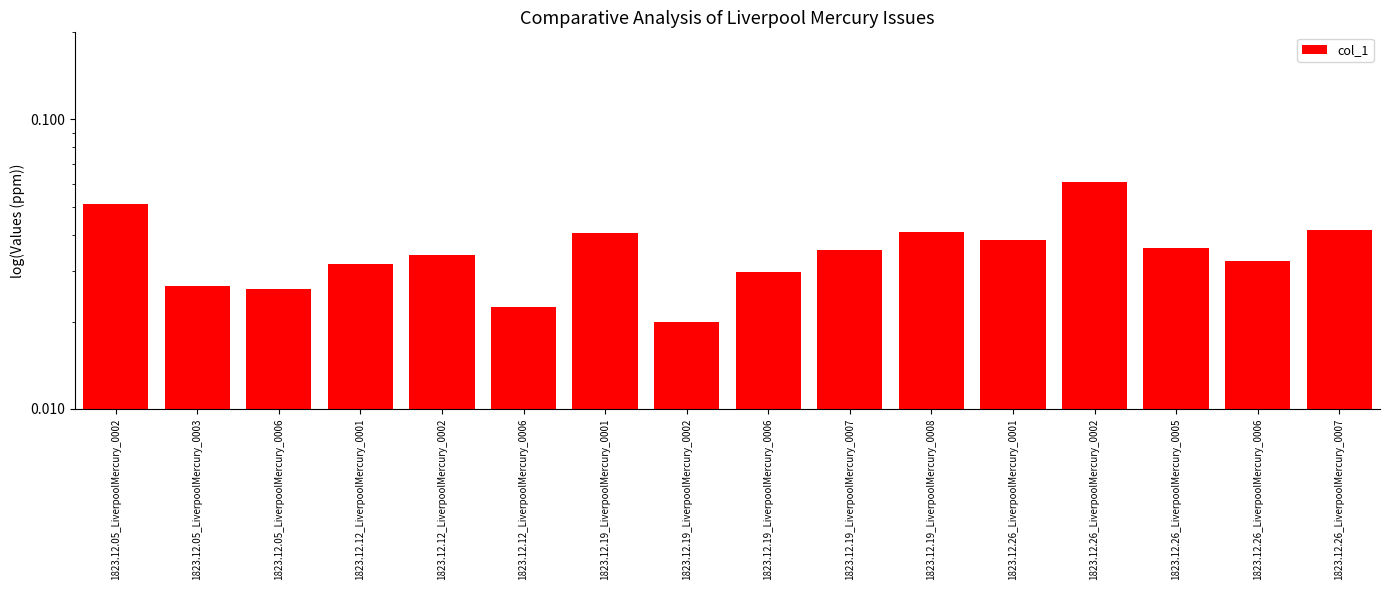

What is the label of the 2nd bar from the right?

1823.12.26_LiverpoolMercury_0006